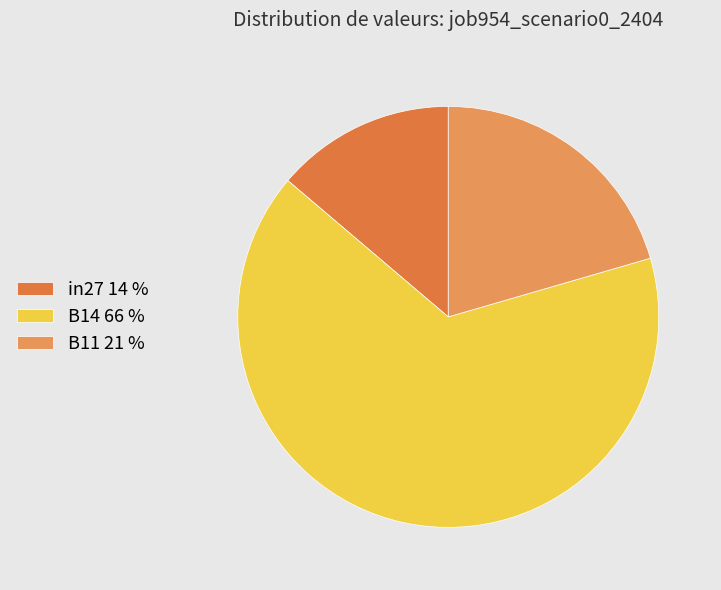

How many slices are in this pie chart?

3